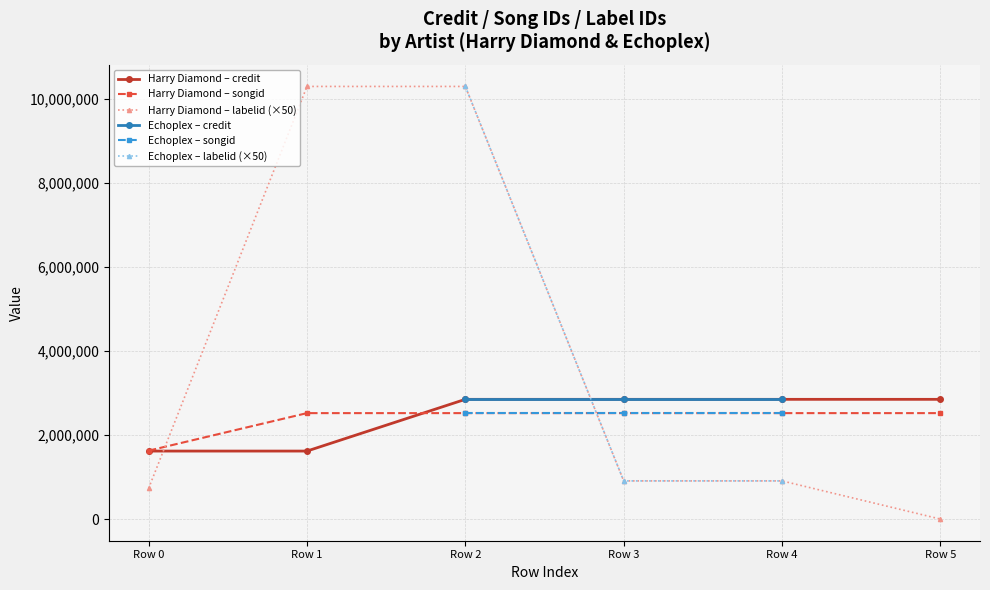

The value of Harry Diamond – labelid (×50) at Row 4 is 909550. True or false?

True